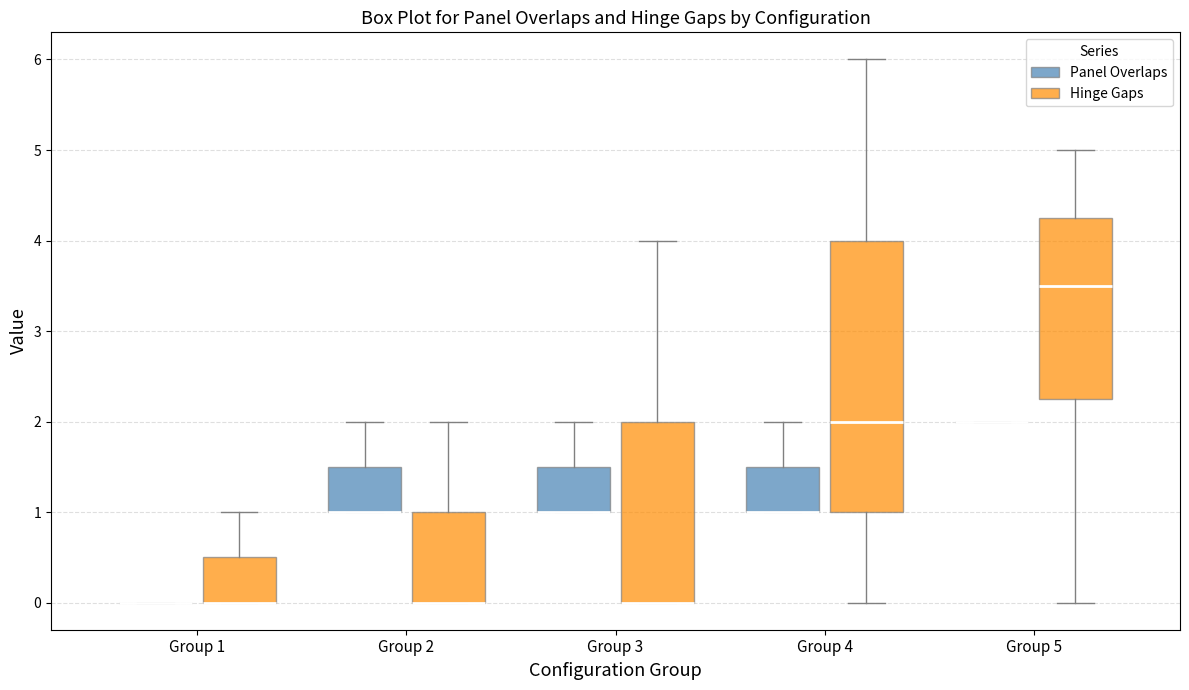

Reading left to right, transcribe this box plot: for each box, give where its median line is, the range the box spans, and where its two whiskers end, as read against the y-axis. The values are not printed on the chart, so give them approximately, as read against the axis.

Group 1 (Panel Overlaps): box collapsed to a line at 0.0, whiskers 0.0 to 0.0
Group 1 (Hinge Gaps): median 0.0 (drawn on the box's lower edge), box 0.0 to 0.5, whiskers 0.0 to 1.0
Group 2 (Panel Overlaps): median 1.0 (drawn on the box's lower edge), box 1.0 to 1.5, whiskers 1.0 to 2.0
Group 2 (Hinge Gaps): median 0.0 (drawn on the box's lower edge), box 0.0 to 1.0, whiskers 0.0 to 2.0
Group 3 (Panel Overlaps): median 1.0 (drawn on the box's lower edge), box 1.0 to 1.5, whiskers 1.0 to 2.0
Group 3 (Hinge Gaps): median 0.0 (drawn on the box's lower edge), box 0.0 to 2.0, whiskers 0.0 to 4.0
Group 4 (Panel Overlaps): median 1.0 (drawn on the box's lower edge), box 1.0 to 1.5, whiskers 1.0 to 2.0
Group 4 (Hinge Gaps): median 2.0, box 1.0 to 4.0, whiskers 0.0 to 6.0
Group 5 (Panel Overlaps): box collapsed to a line at 2.0, whiskers 2.0 to 2.0
Group 5 (Hinge Gaps): median 3.5, box 2.3 to 4.3, whiskers 0.0 to 5.0